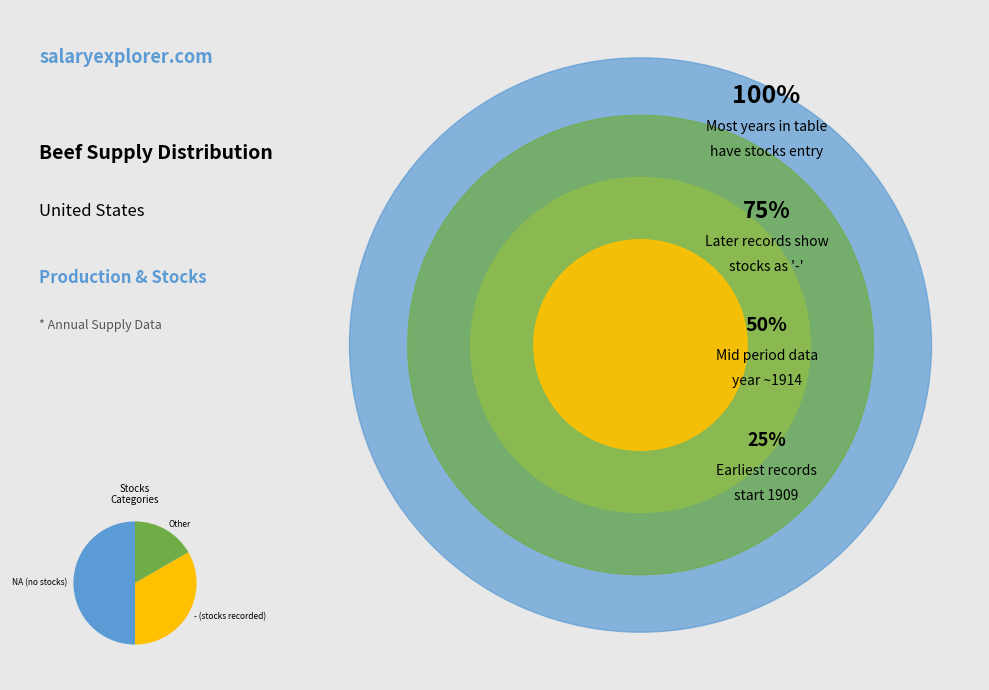

Does - (stocks recorded) account for over 50% of the chart?

No